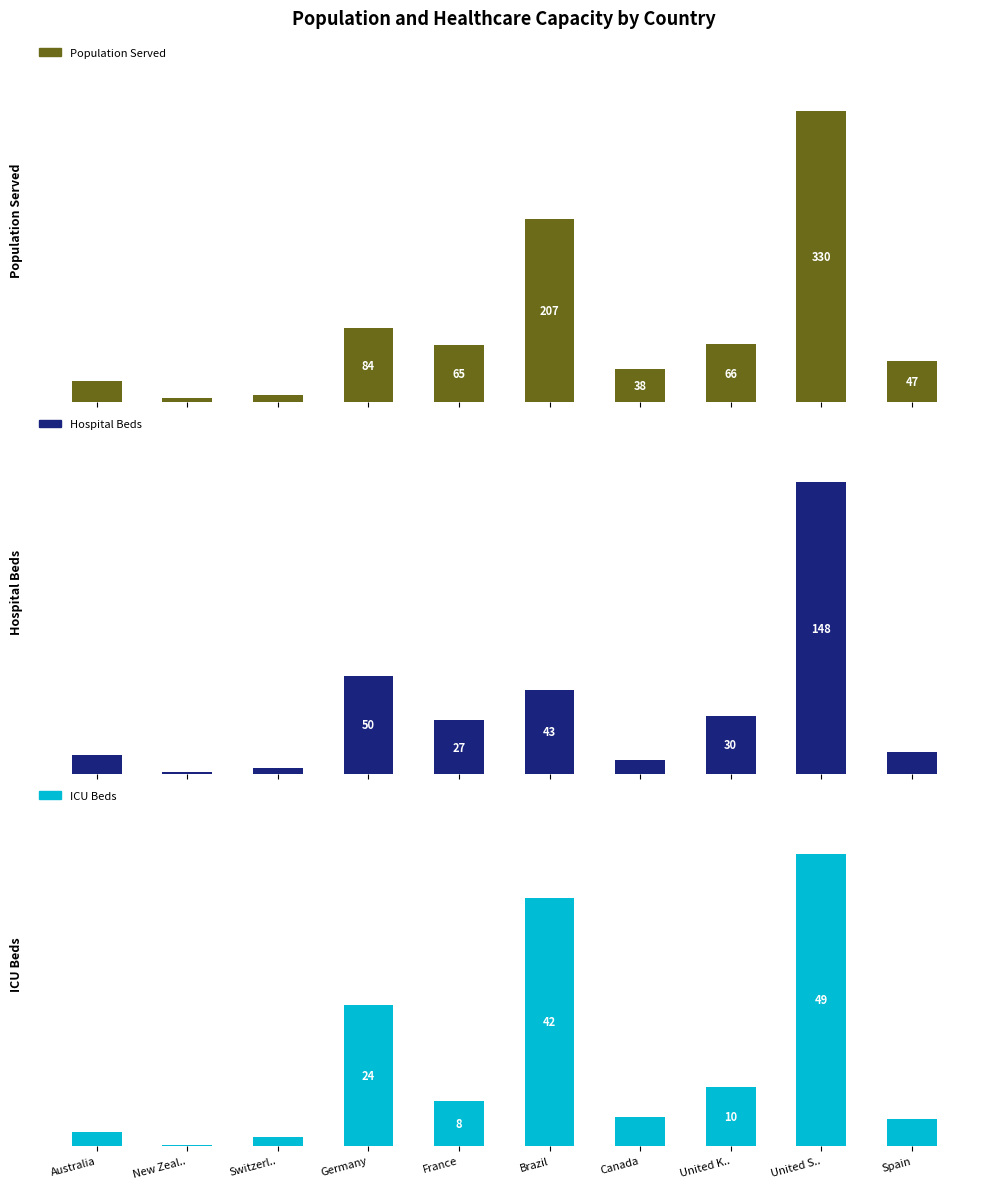

What is the maximum value for Population Served?

330.0